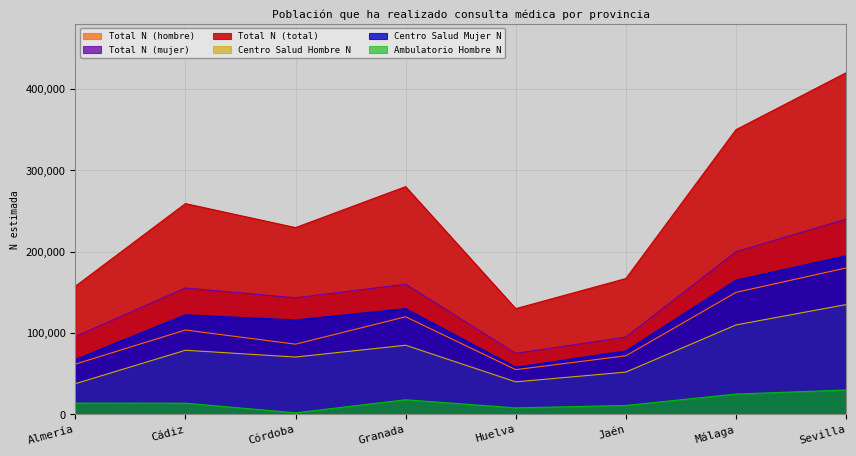

At which label is Total N (total) closest to 275000?

Granada